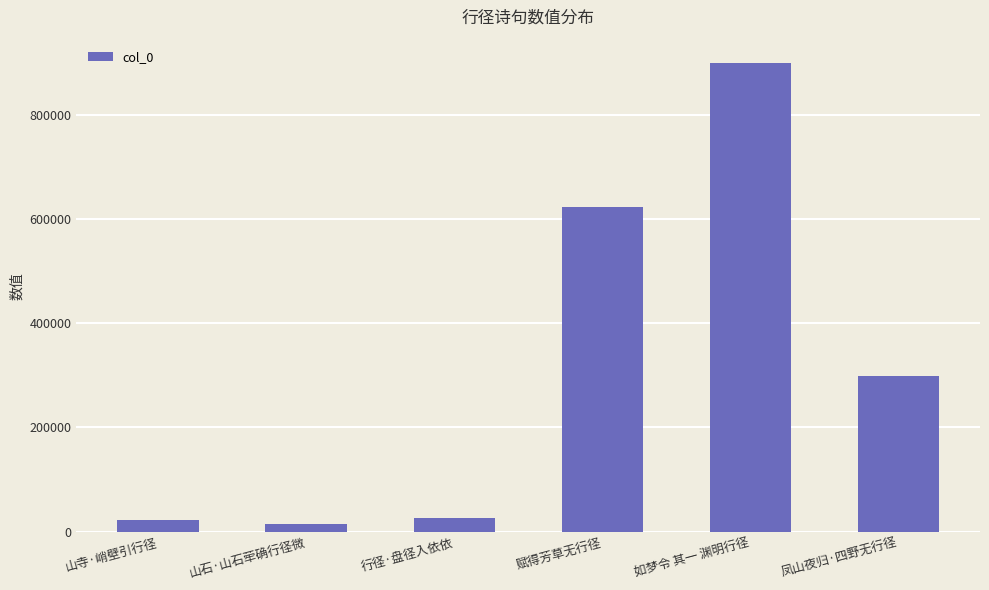

What is the smallest value displayed?

14125